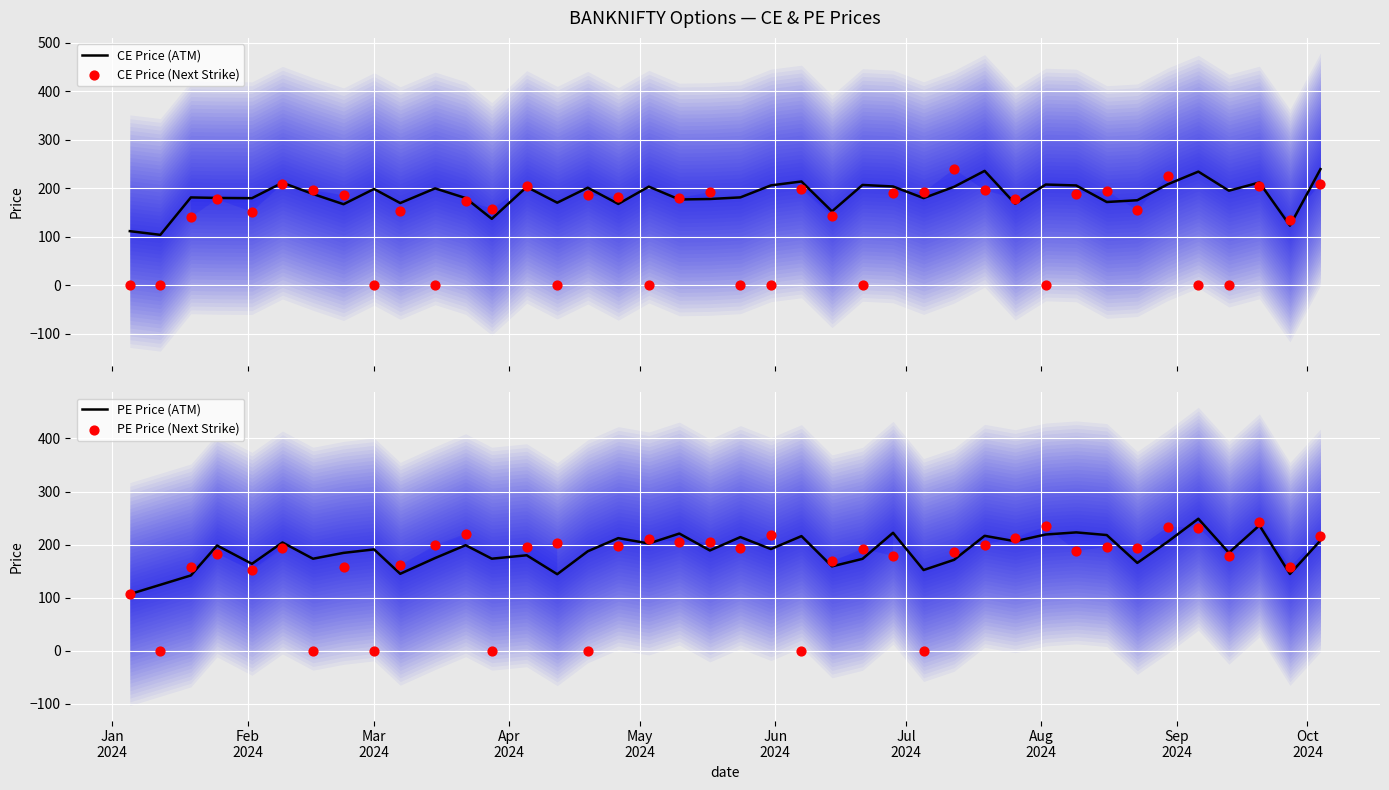

What is the lowest value of the CE Price (ATM) series?

103.7